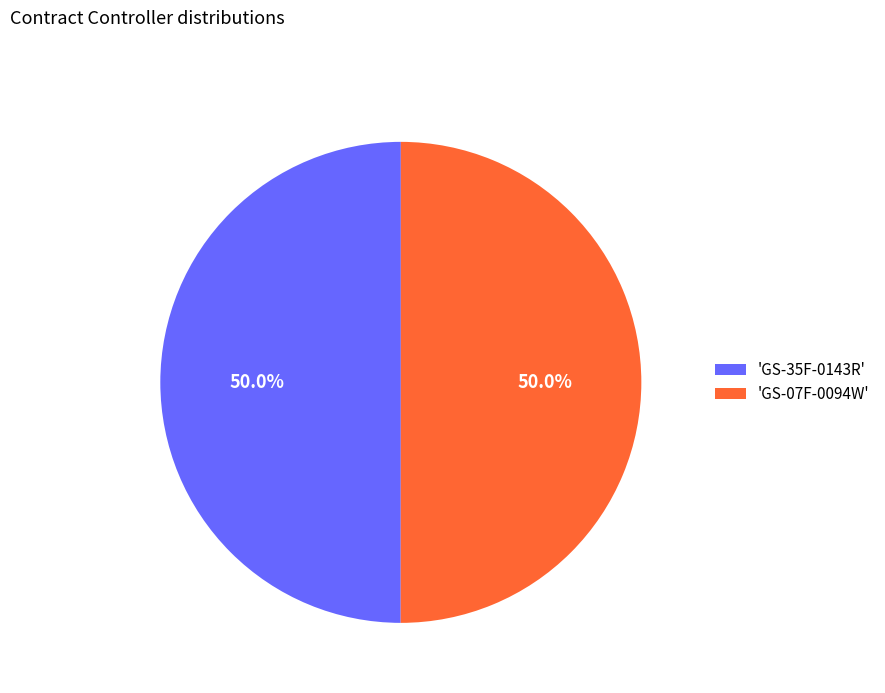

Do 'GS-07F-0094W' and 'GS-35F-0143R' together represent more than half of the pie?

Yes